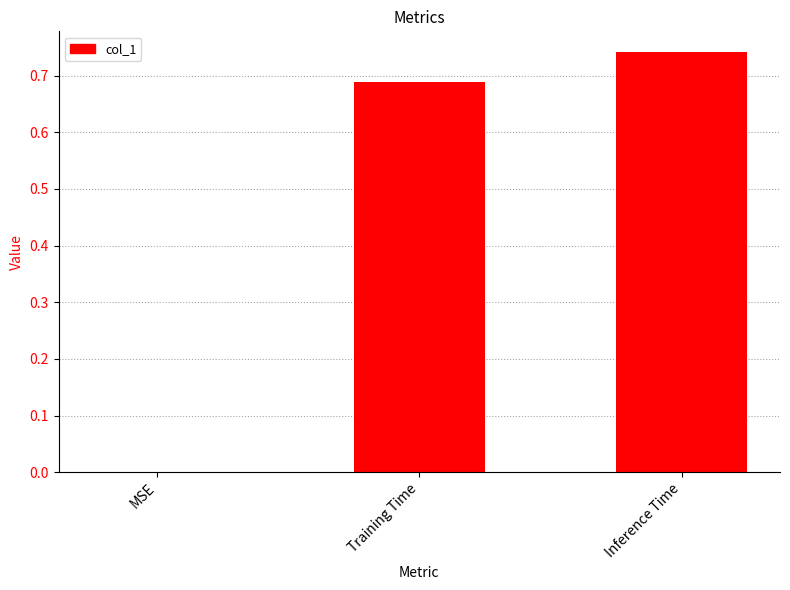

The value at MSE is 0.0. True or false?

True